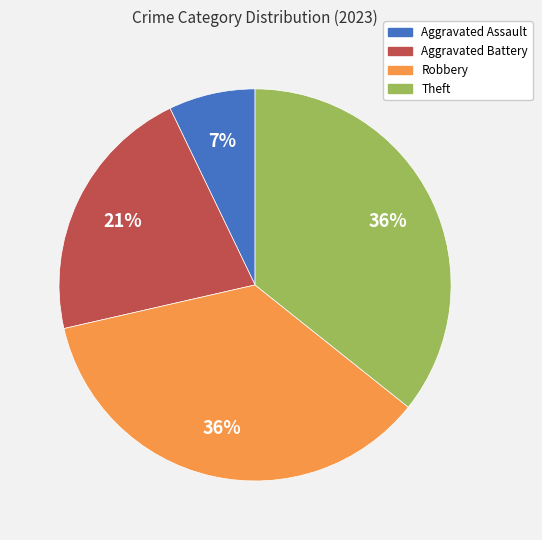

Which category has the smallest portion of the pie?

Aggravated Assault